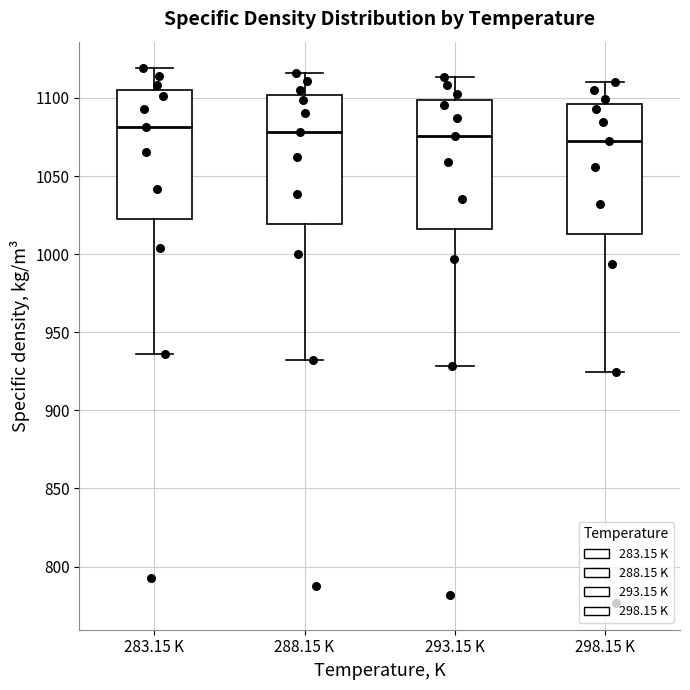

Where does the median line of the box for 283.15 K sit on the y-axis? The values are not printed on the chart, so give them approximately, as read against the axis.

1080